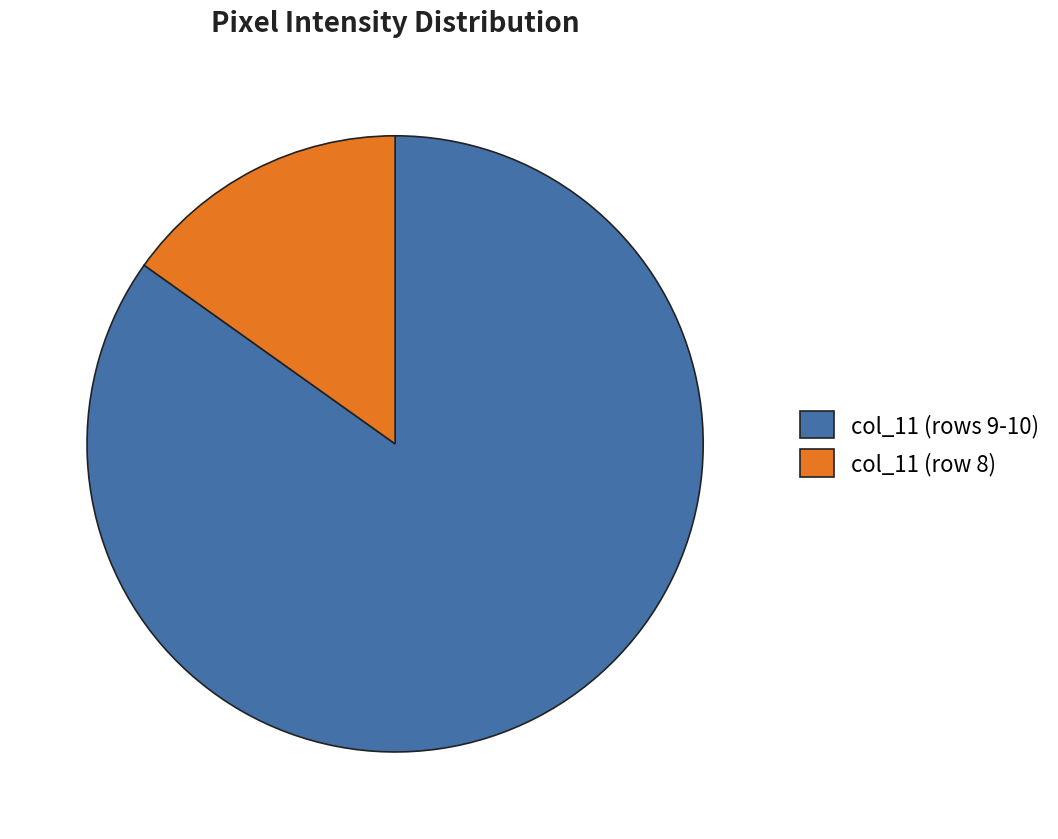

Which category has the smallest portion of the pie?

col_11 (row 8)